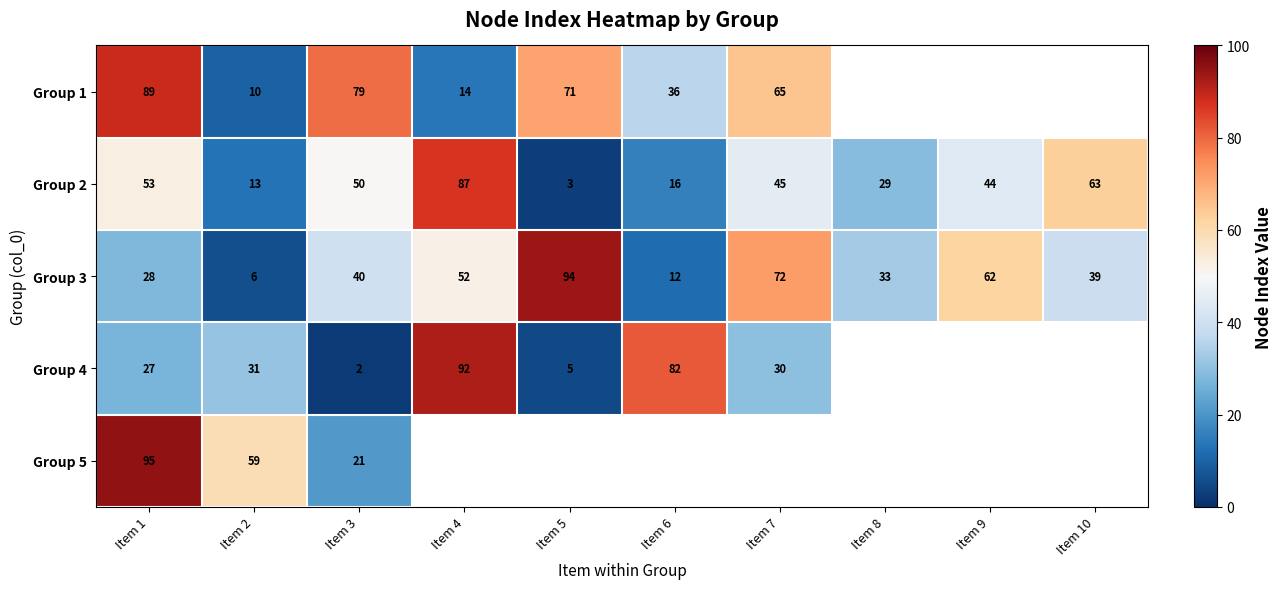

What is the difference between the highest and lowest values at Item 3?

77